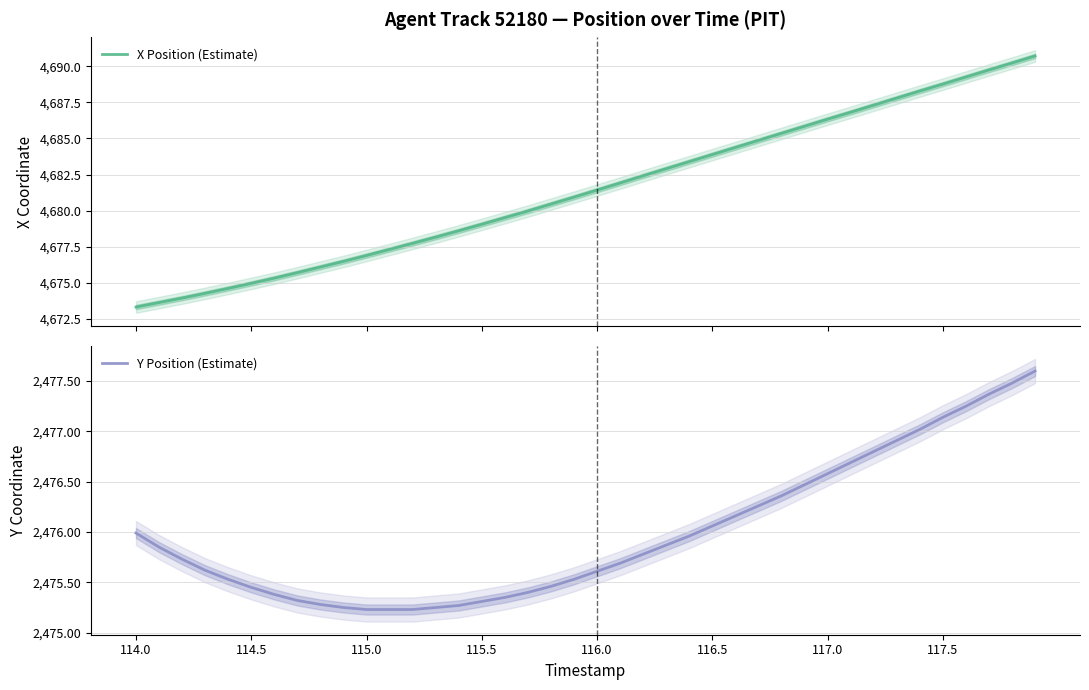

What is the value of the Y Position (Estimate) point at the 23rd from the left?

2475.8